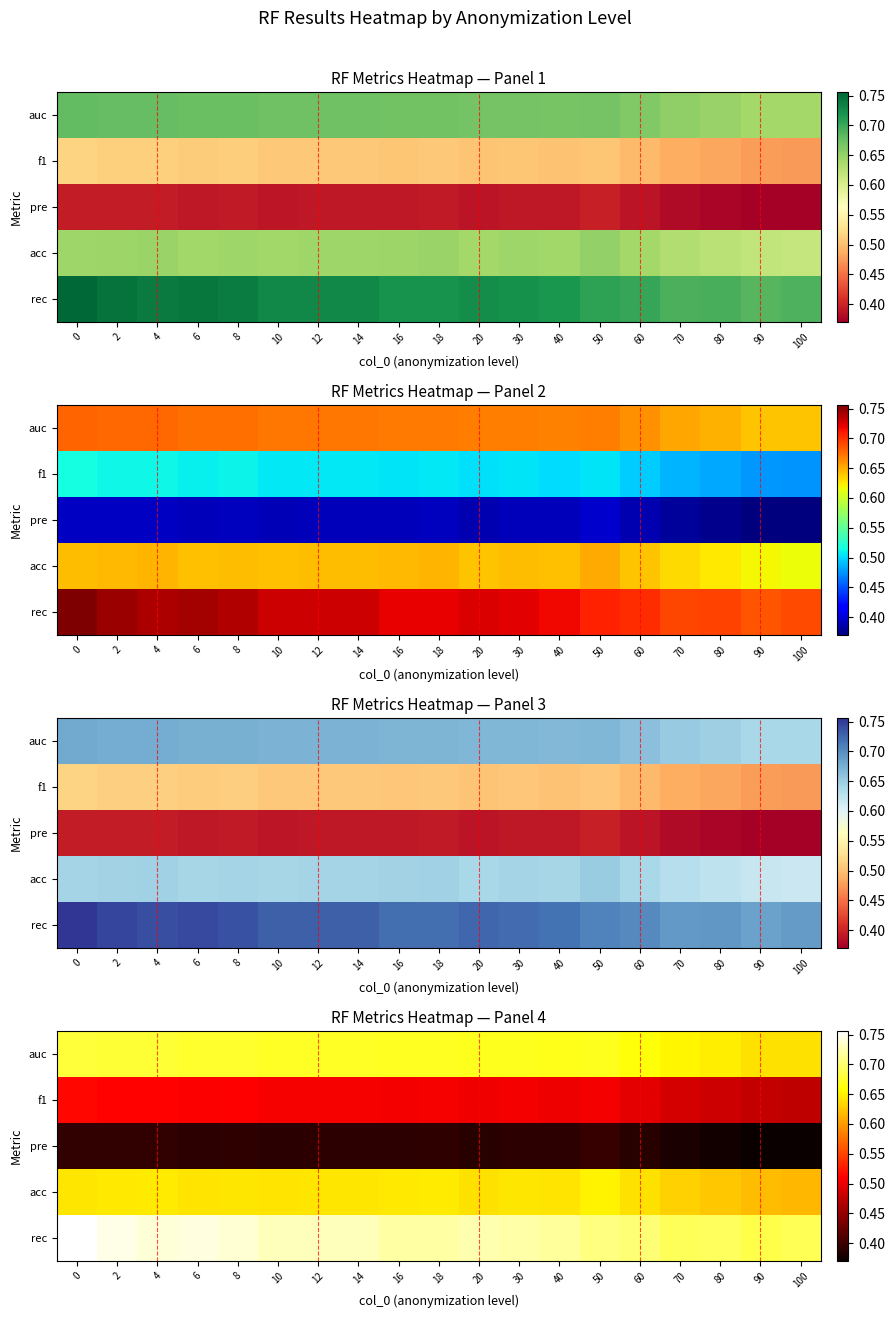

What is the approximate value of row_2 at 100?

0.4